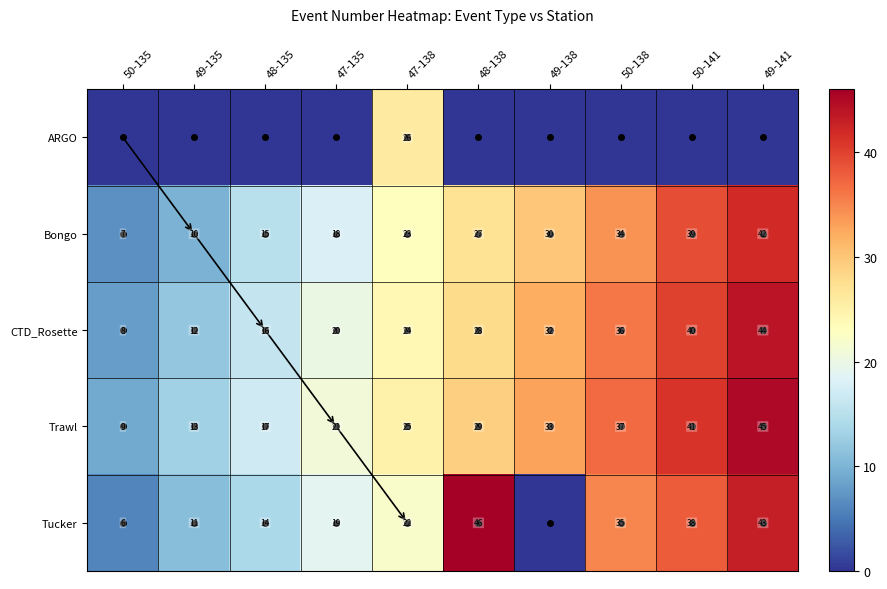

The value of Trawl at 48-135 is 26. True or false?

False